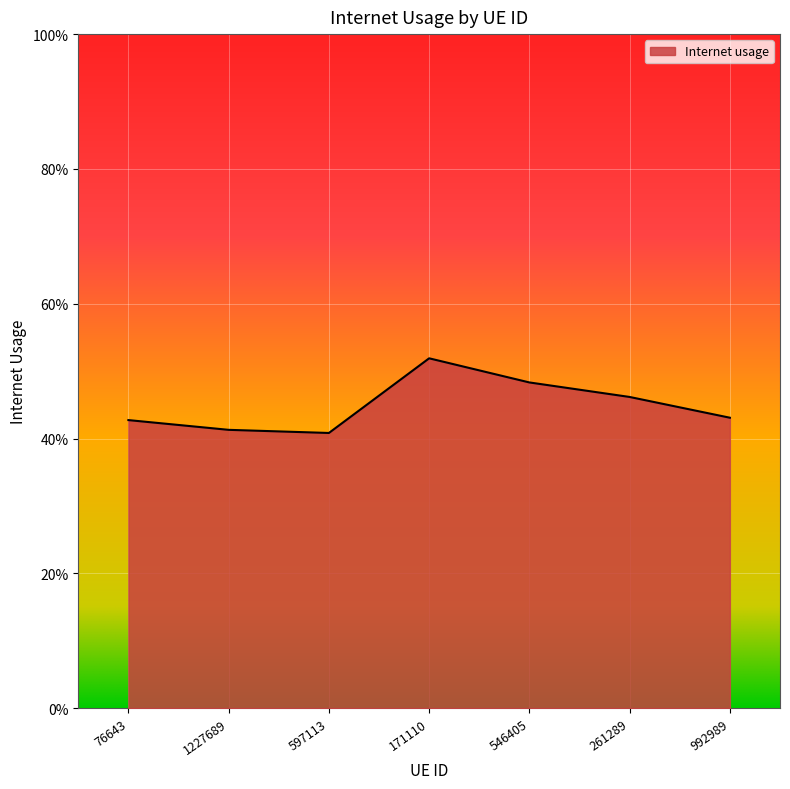

Is this an area chart (filled region under the line)?

Yes